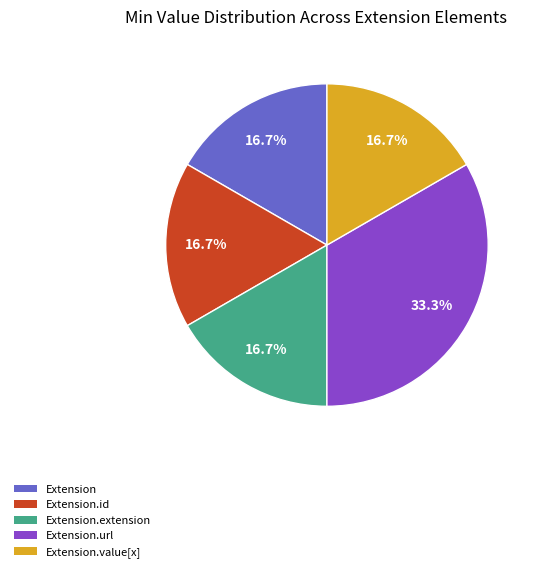

Does any single category account for the majority?

No